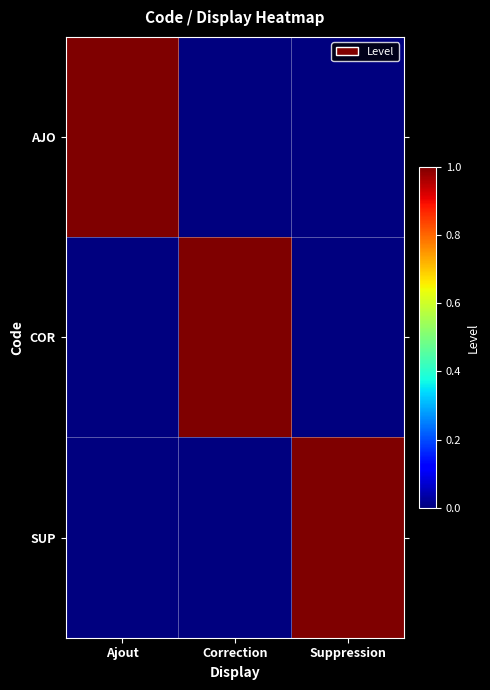

Reading left to right, list all the values displayed in this chart.

AJO: Ajout=1	Correction=0	Suppression=0
COR: Ajout=0	Correction=1	Suppression=0
SUP: Ajout=0	Correction=0	Suppression=1